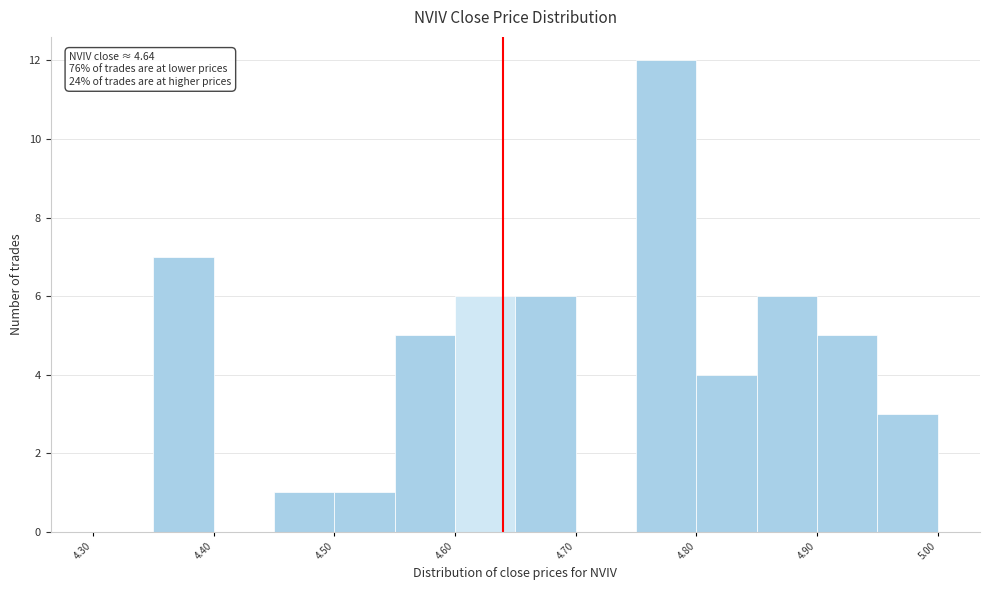

Which range on the x-axis has the tallest bar?

4.75 to 4.80